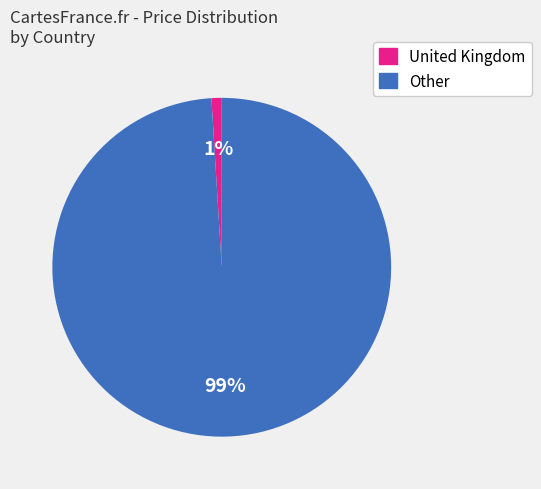

Which category has the biggest portion of the pie?

Other